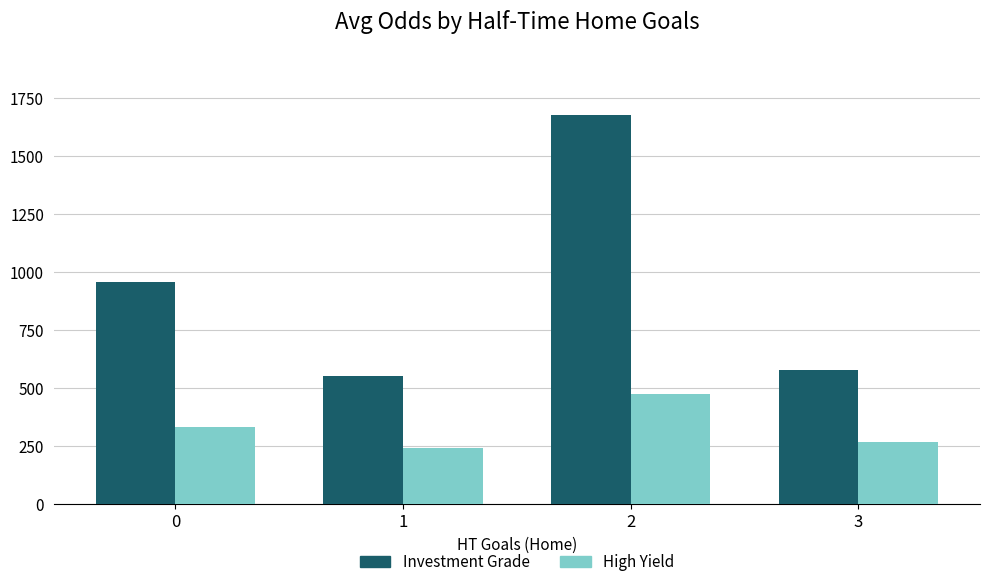

What is the sum of all High Yield values?

1316.8